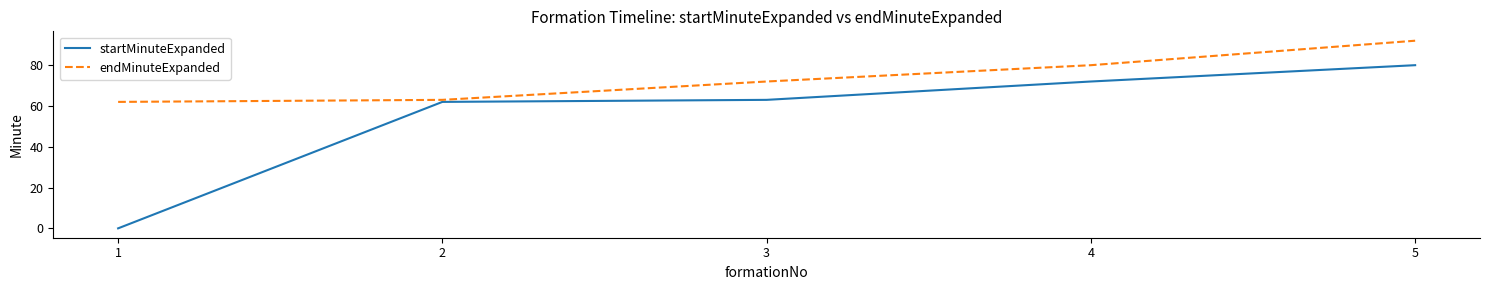

At 2, list the series in order from smallest to largest.

startMinuteExpanded, endMinuteExpanded